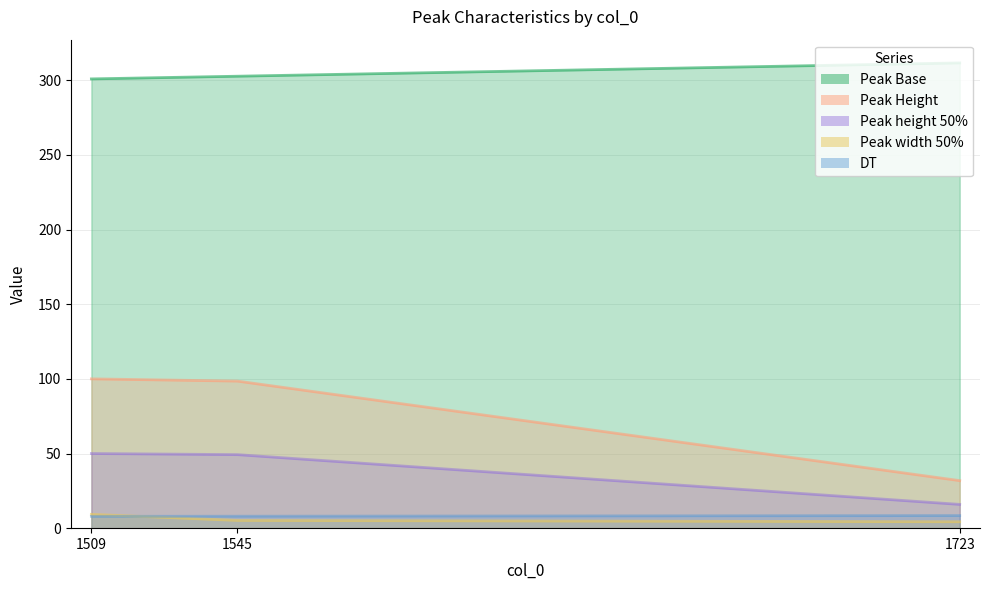

What is the greatest value displayed?

311.6